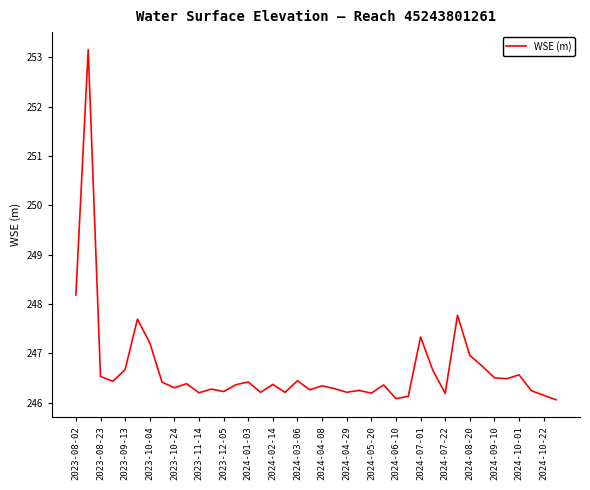

What is the smallest value displayed?

246.1